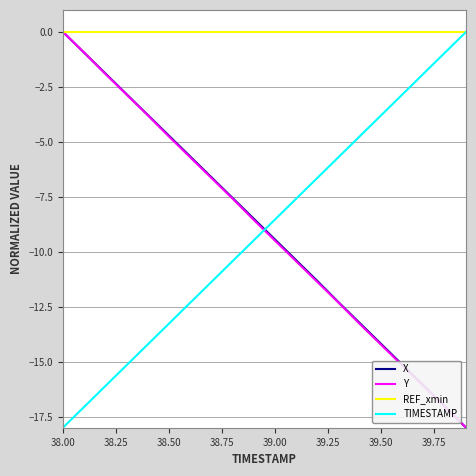

Count the number of categories in the chart.

20